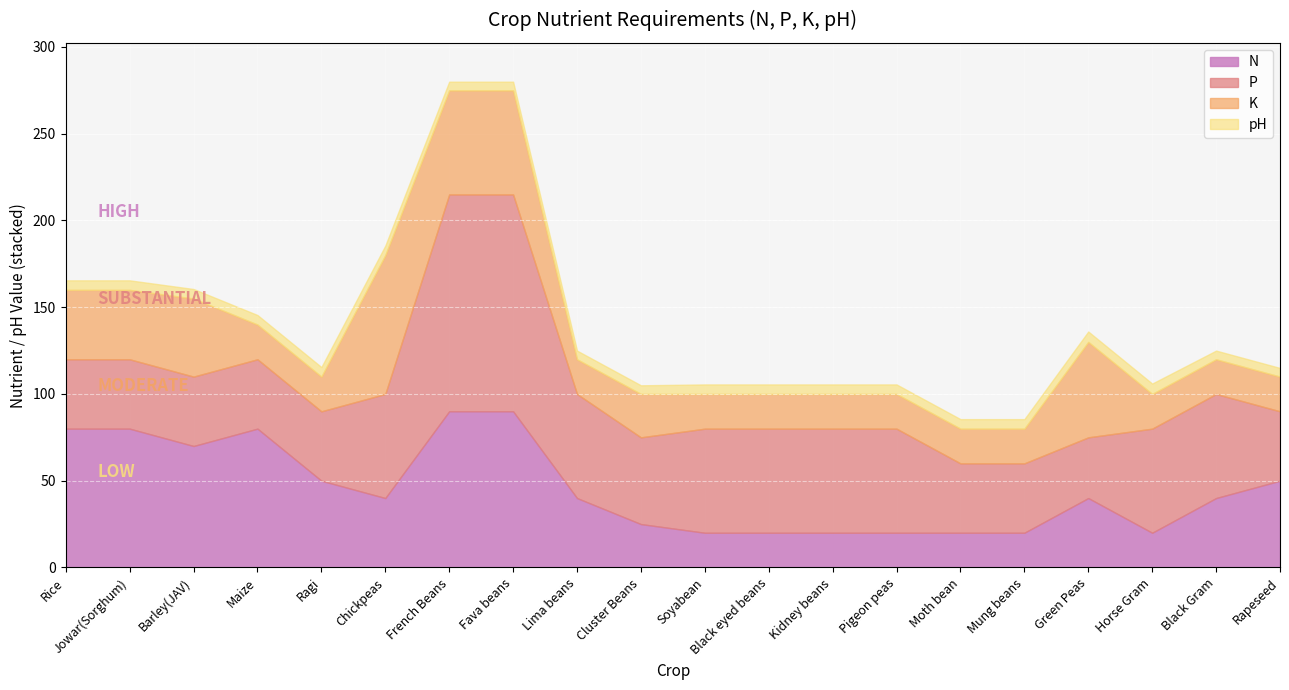

Is it true that P equals 60.0 at Pigeon peas?

True